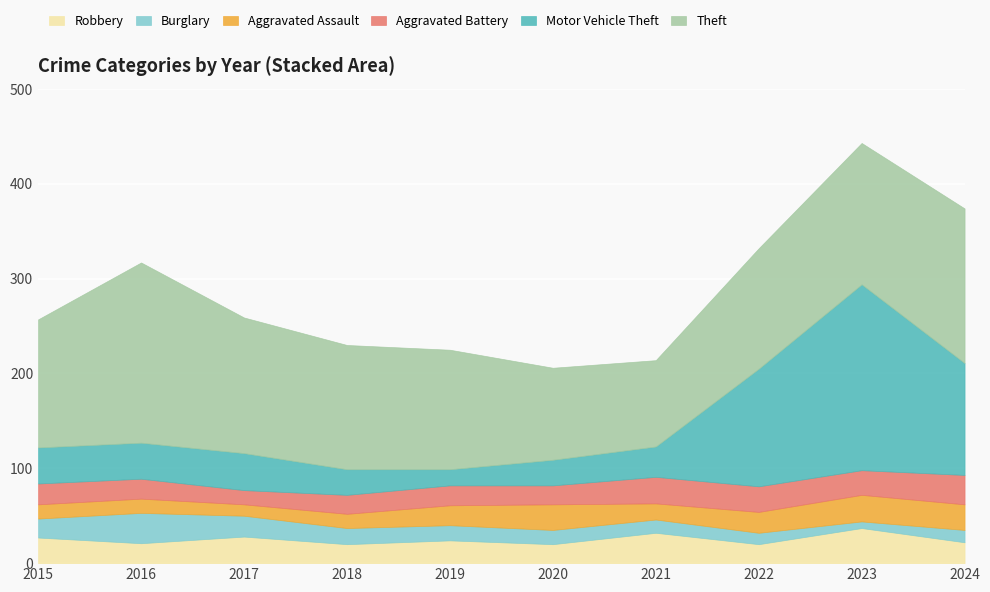

How many data points in Aggravated Battery are above 22?

4